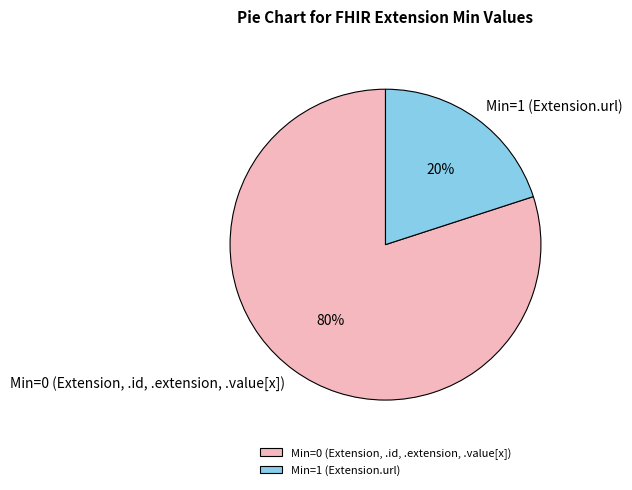

Combined, do Min=1 (Extension.url) and Min=0 (Extension, .id, .extension, .value[x]) account for over 50%?

Yes